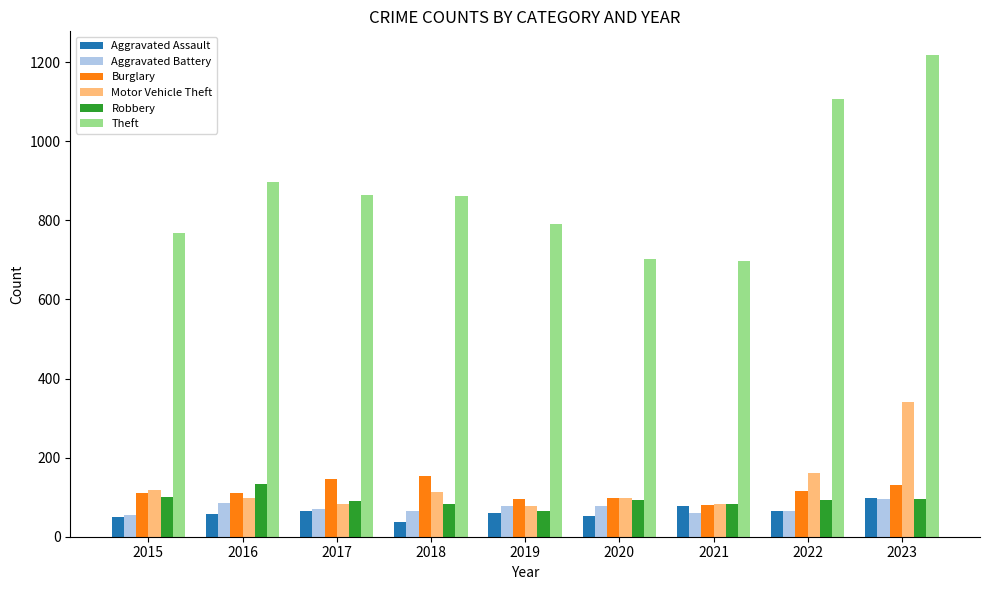

At which category is the sum across all series the highest?

2023